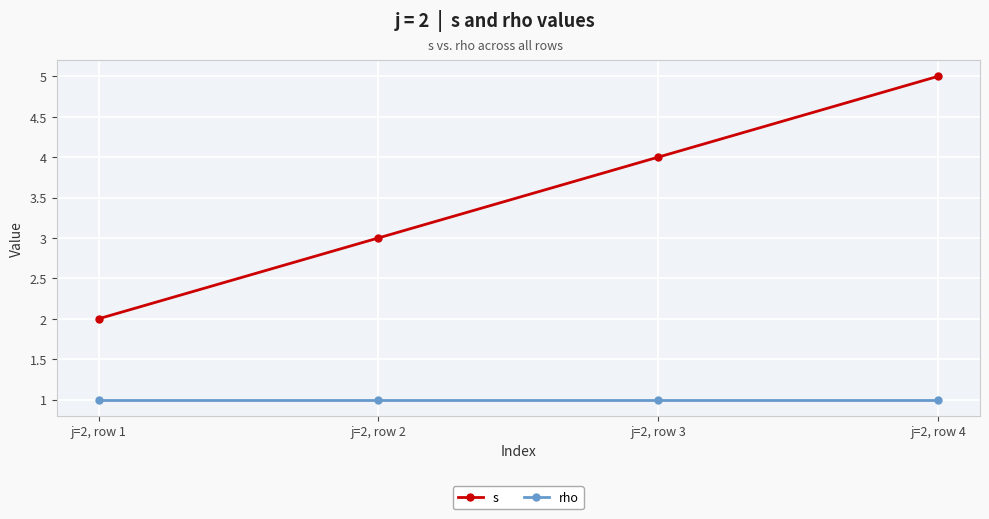

True or false: s and rho cross at least once.

False